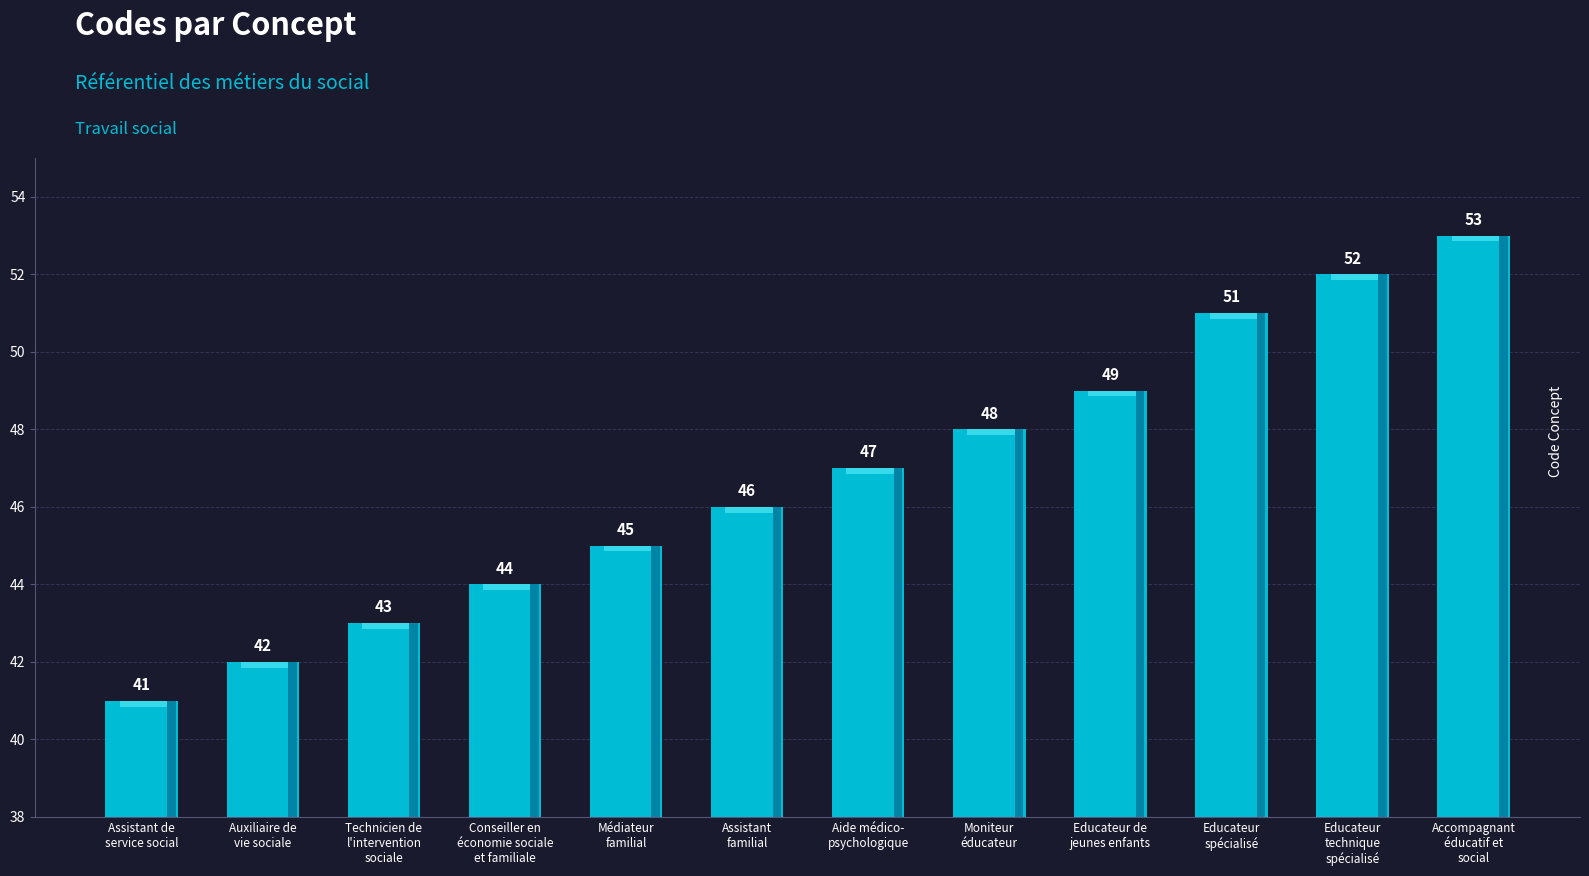

What is the change in value from Aide médico-
psychologique to Educateur
spécialisé?

+4